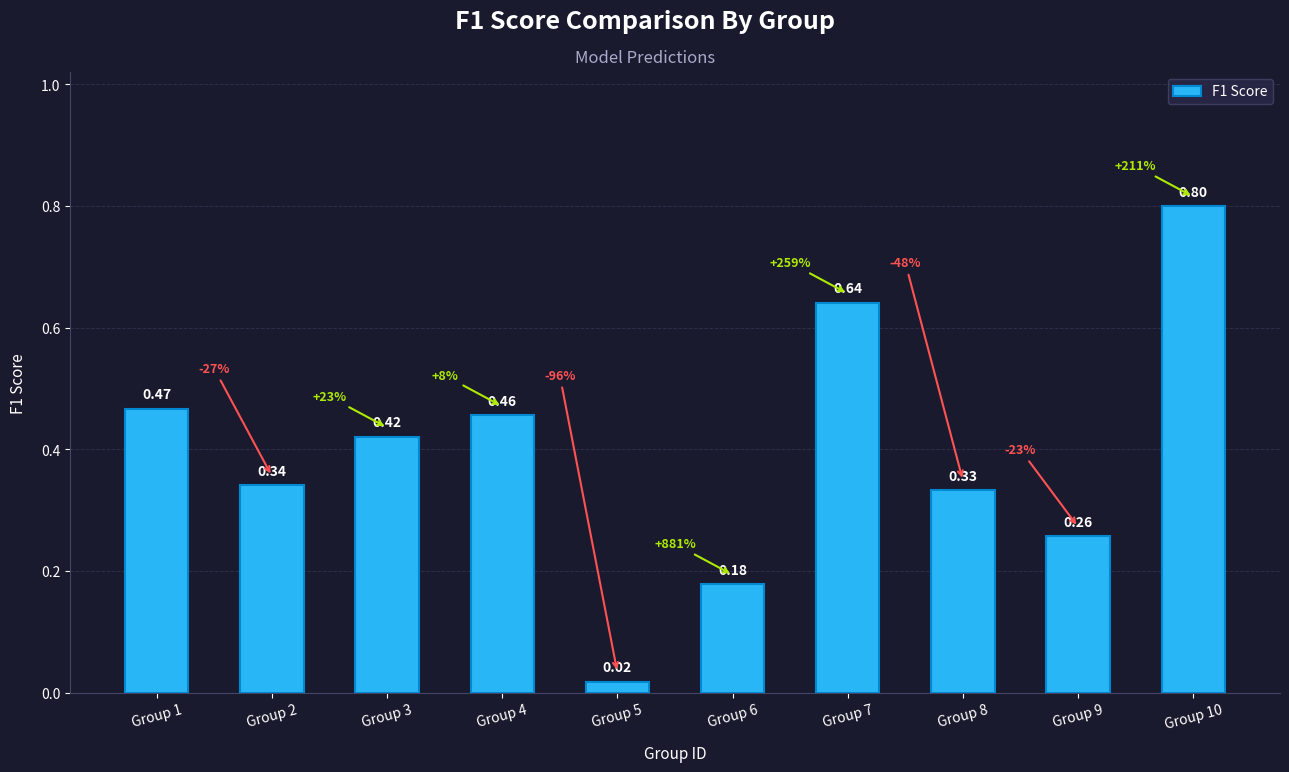

What is the sum of all values?

3.9